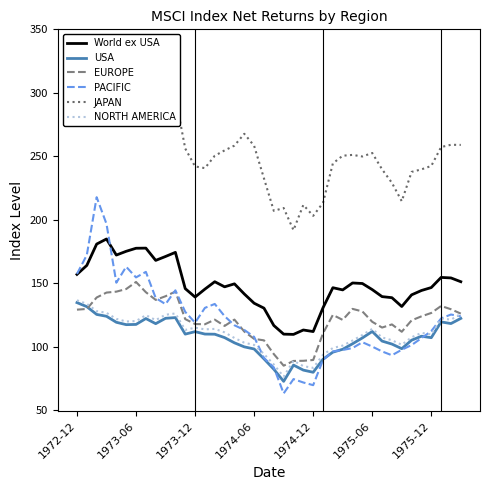

What is the lowest value of the NORTH AMERICA series?

76.3